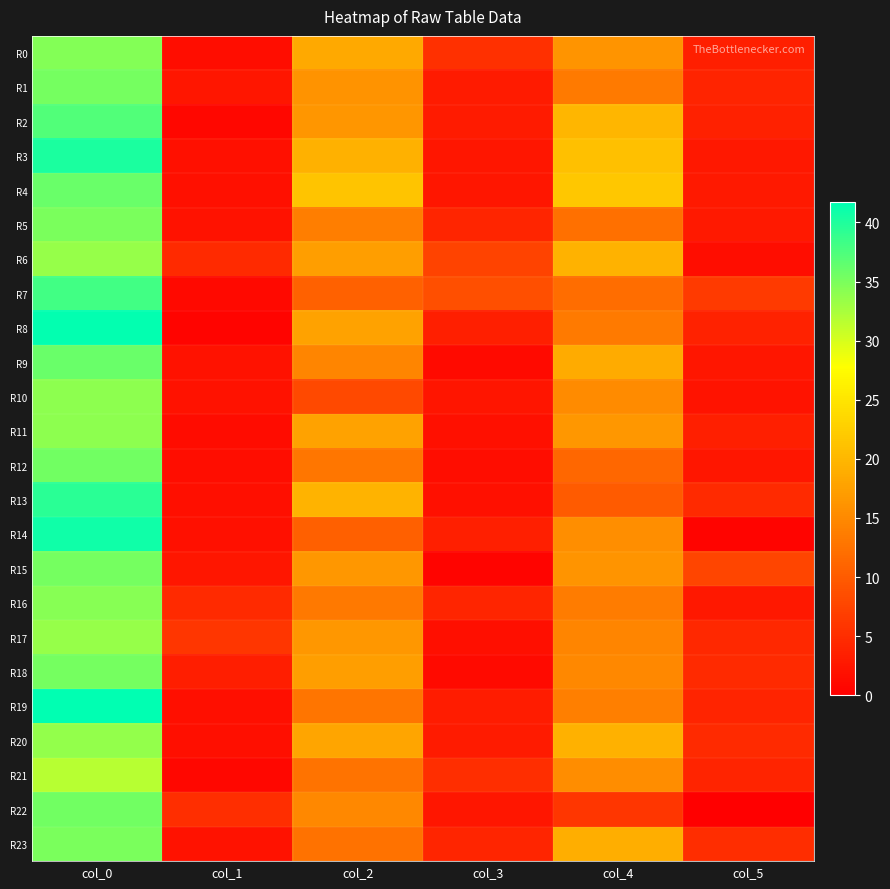

At which category does the chart reach its peak across all series?

col_0